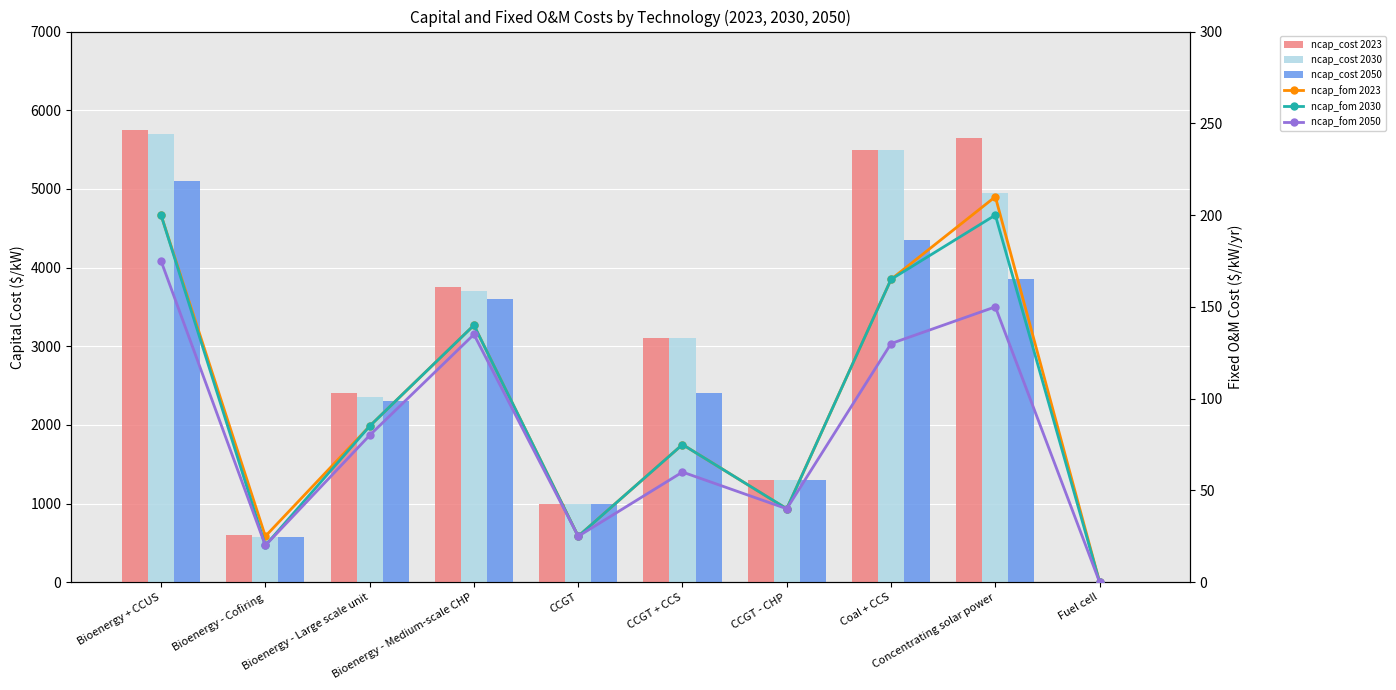

What is the greatest value displayed?

5750